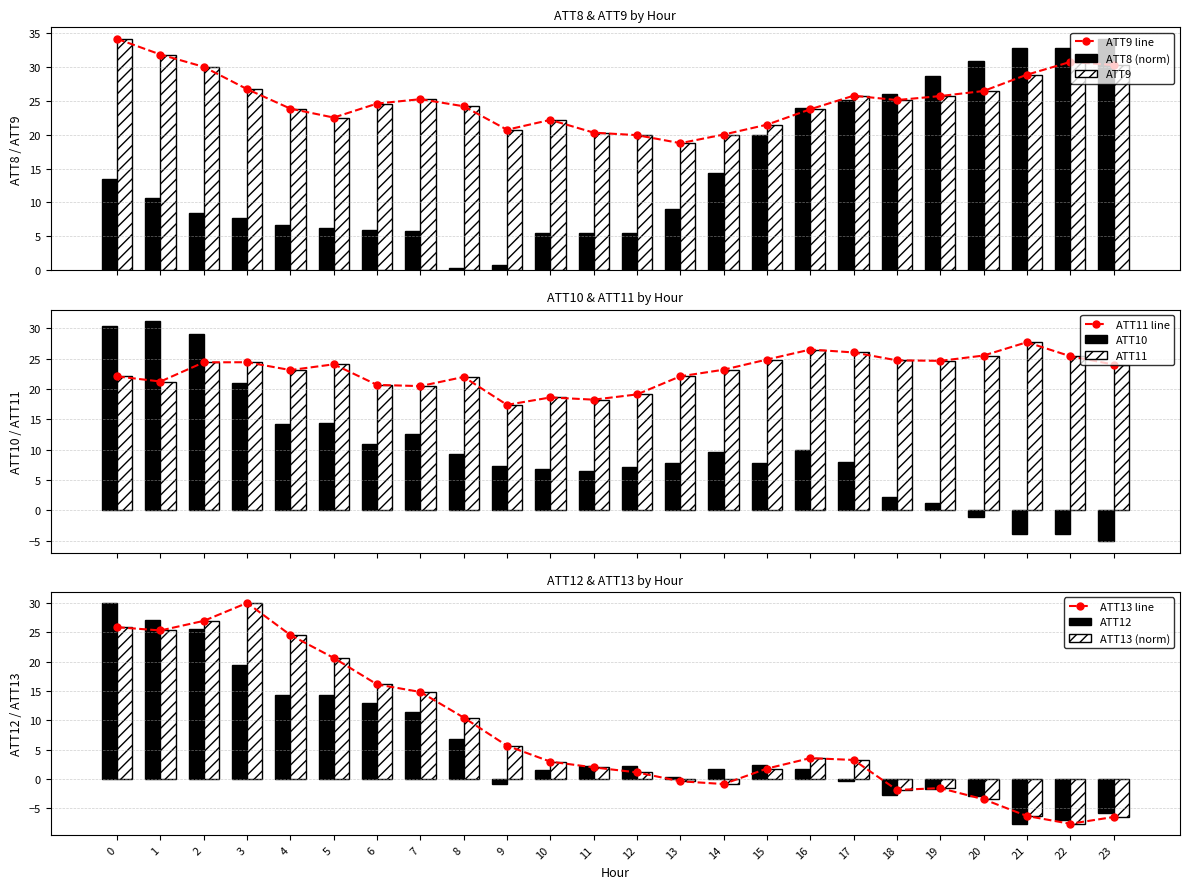

How many values in the ATT13 series exceed 3?

12